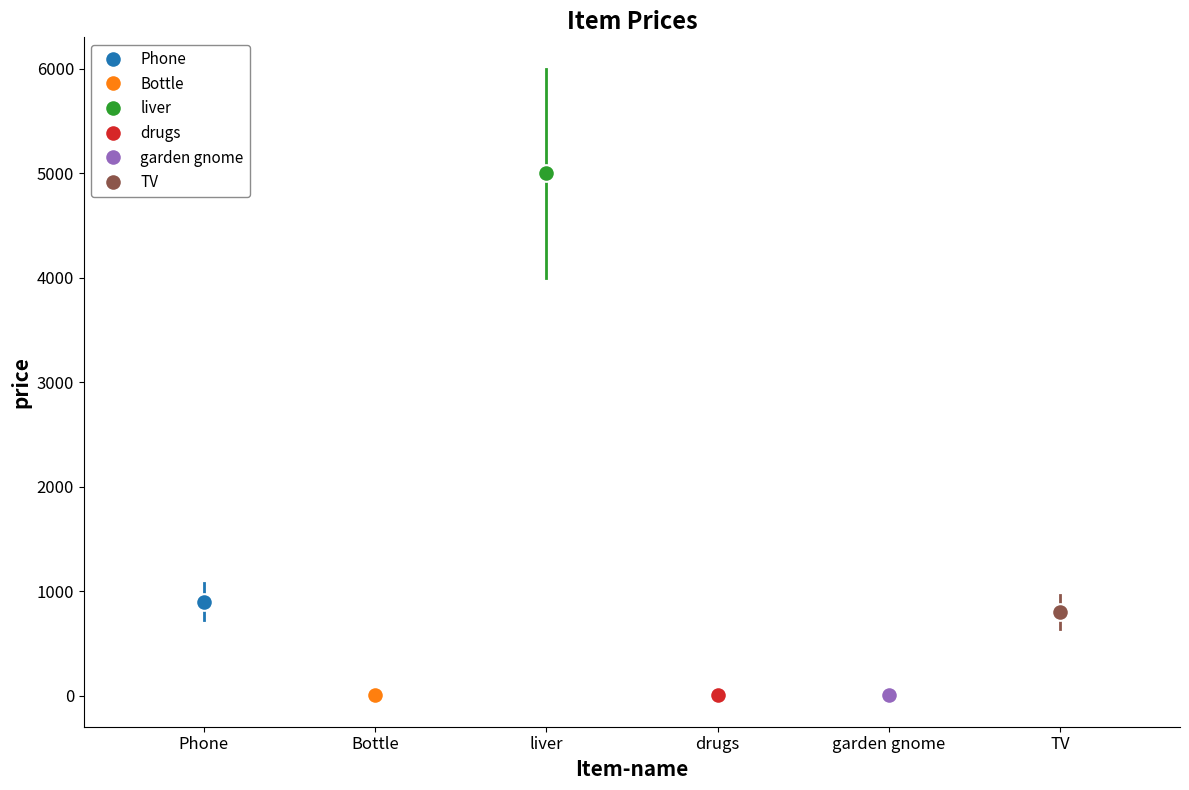

Reading left to right, extract all data points from this chart.

Phone=900.0	Bottle=5.4	liver=5000.0	drugs=4.2	garden gnome=5.5	TV=800.0